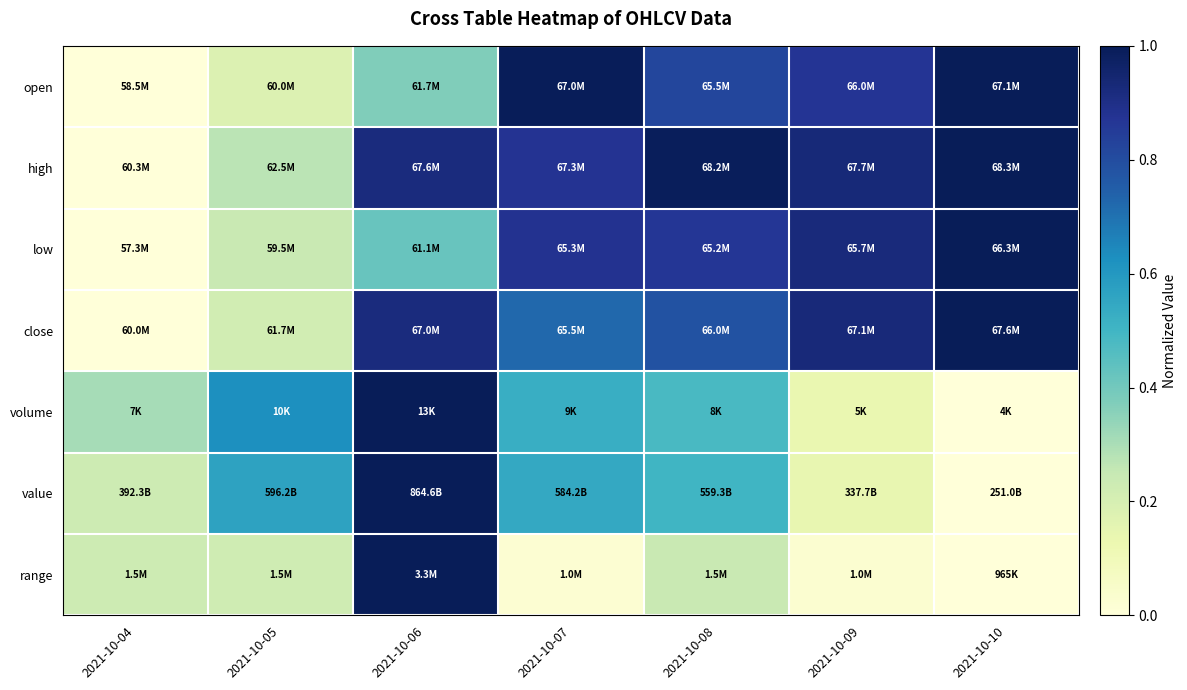

Reading left to right, list all the values displayed in this chart.

open: 2021-10-04=0.0	2021-10-05=0.2	2021-10-06=0.4	2021-10-07=1.0	2021-10-08=0.8	2021-10-09=0.9	2021-10-10=1.0
high: 2021-10-04=0.0	2021-10-05=0.3	2021-10-06=0.9	2021-10-07=0.9	2021-10-08=1.0	2021-10-09=0.9	2021-10-10=1.0
low: 2021-10-04=0.0	2021-10-05=0.2	2021-10-06=0.4	2021-10-07=0.9	2021-10-08=0.9	2021-10-09=0.9	2021-10-10=1.0
close: 2021-10-04=0.0	2021-10-05=0.2	2021-10-06=0.9	2021-10-07=0.7	2021-10-08=0.8	2021-10-09=0.9	2021-10-10=1.0
volume: 2021-10-04=0.3	2021-10-05=0.6	2021-10-06=1.0	2021-10-07=0.5	2021-10-08=0.5	2021-10-09=0.1	2021-10-10=0.0
value: 2021-10-04=0.2	2021-10-05=0.6	2021-10-06=1.0	2021-10-07=0.5	2021-10-08=0.5	2021-10-09=0.1	2021-10-10=0.0
range: 2021-10-04=0.2	2021-10-05=0.2	2021-10-06=1.0	2021-10-07=0.0	2021-10-08=0.2	2021-10-09=0.0	2021-10-10=0.0